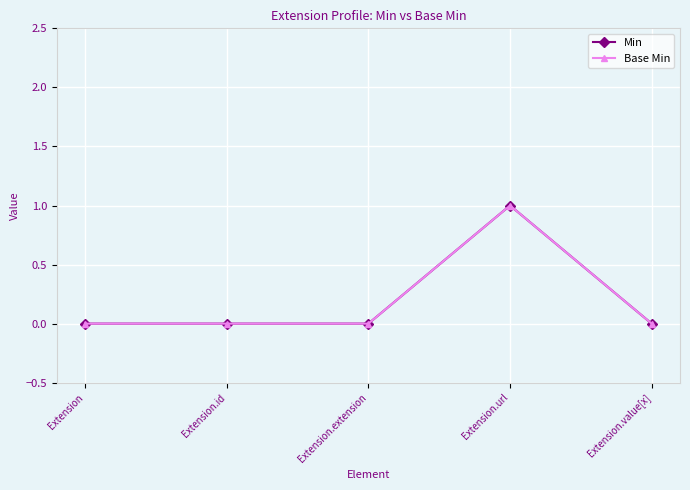

True or false: Min has a value of 1 at Extension.url.

True